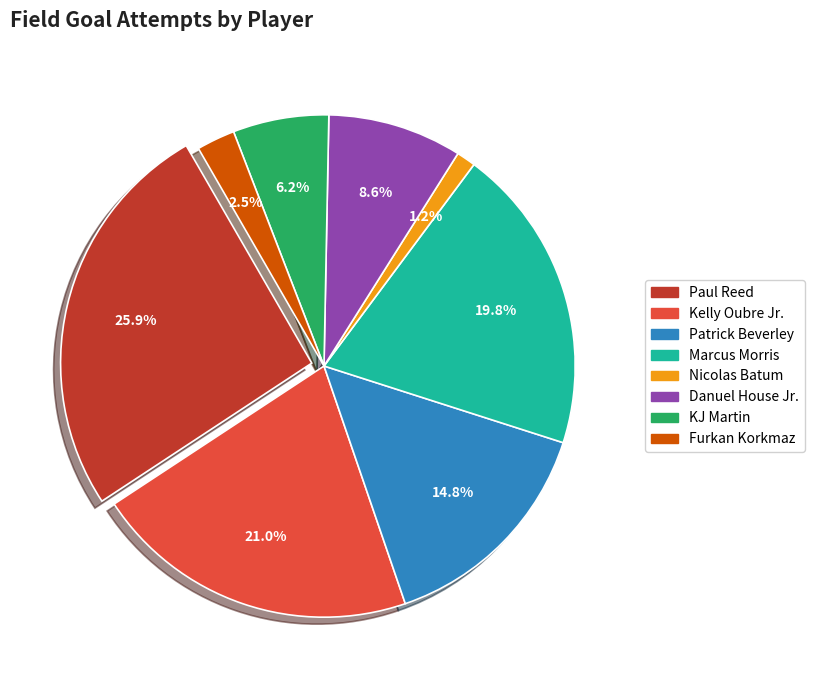

What percentage is the Furkan Korkmaz slice, to the nearest percent?

2%